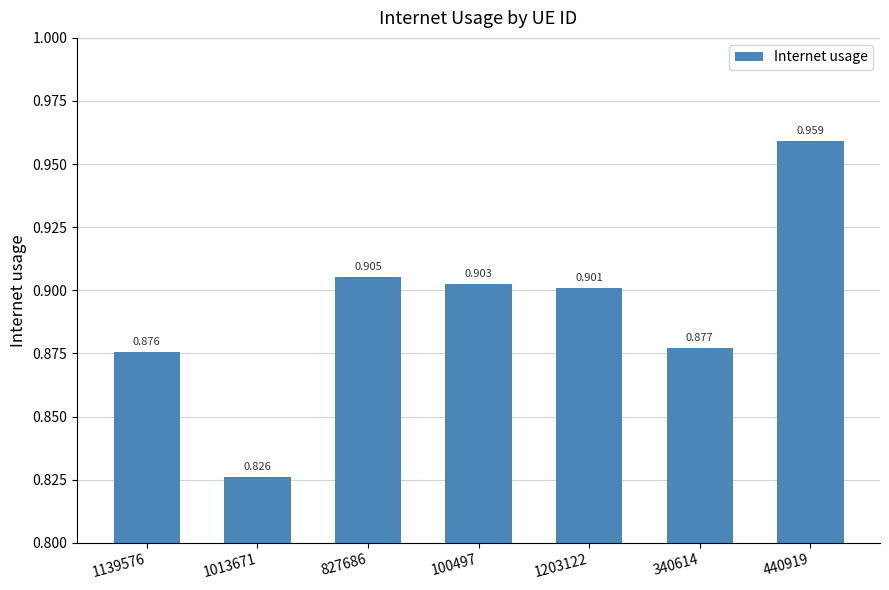

List the labels in order of value, smallest first.

1013671, 1139576, 340614, 1203122, 100497, 827686, 440919